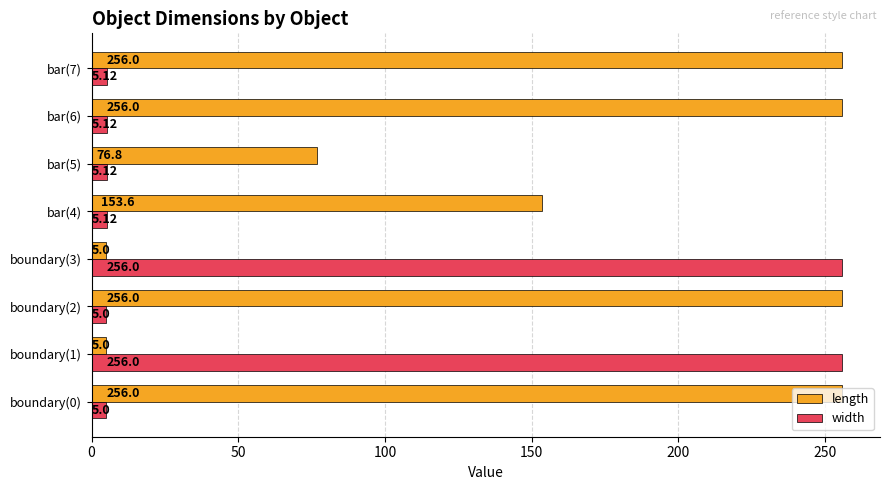

What is the difference between the maximum and minimum values in the length series?

251.0